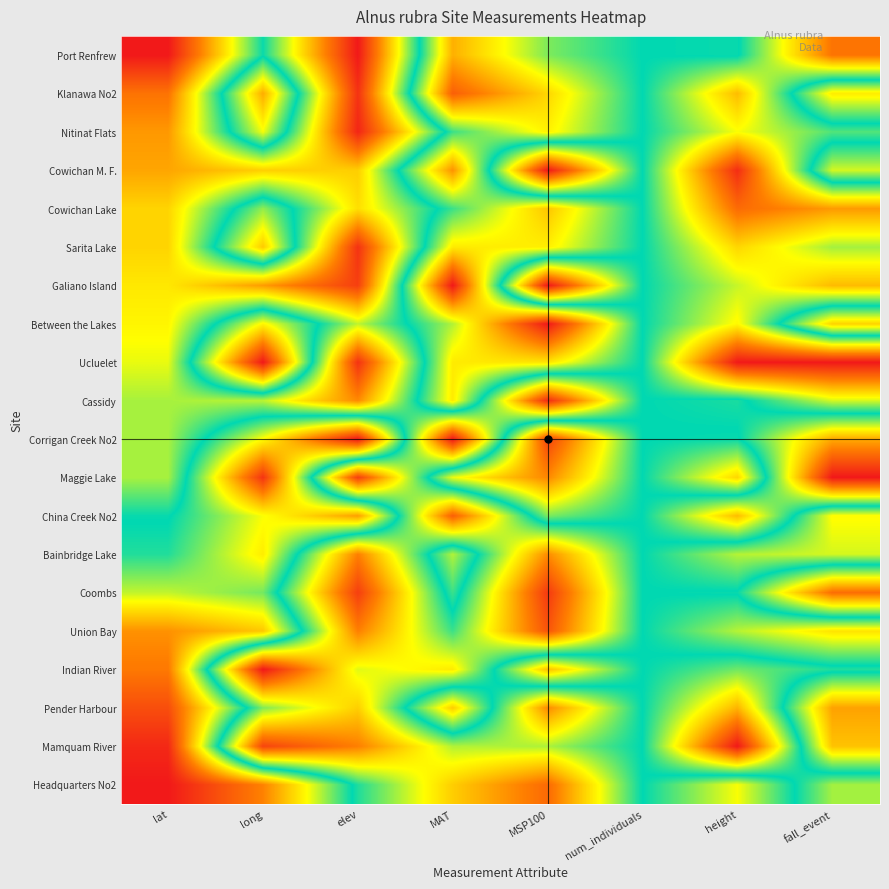

Rank the series by their maximum value, from lowest to highest.

Coombs, Nitinat Flats, Bainbridge Lake, Cassidy, Sarita Lake, China Creek No2, Union Bay, Indian River, Port Renfrew, Cowichan Lake, Klanawa No2, Pender Harbour, Maggie Lake, Cowichan M. F., Mamquam River, Galiano Island, Between the Lakes, Ucluelet, Corrigan Creek No2, Headquarters No2